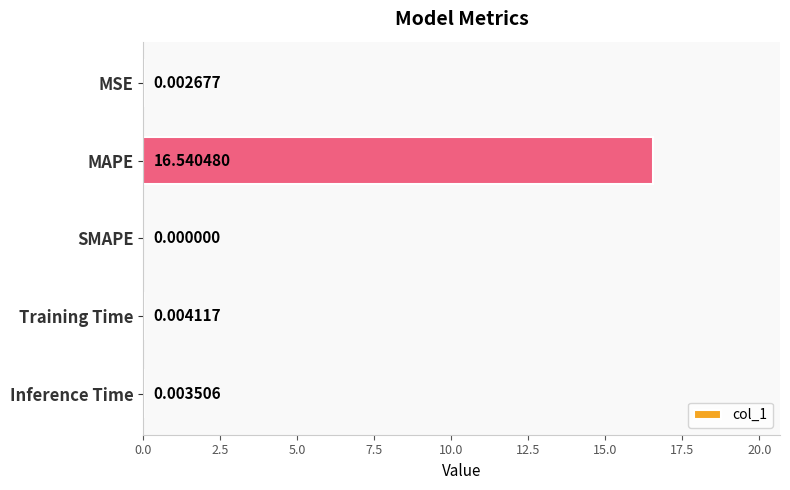

Where is the data nearest to the value 8?

Training Time